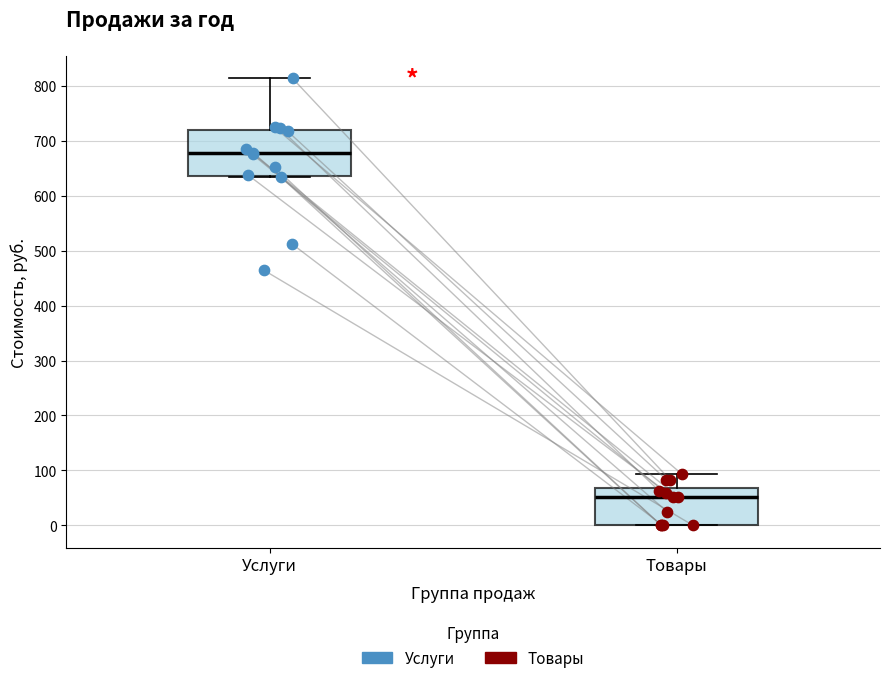

Which box is the tallest, from its lower edge to its upper edge?

Услуги